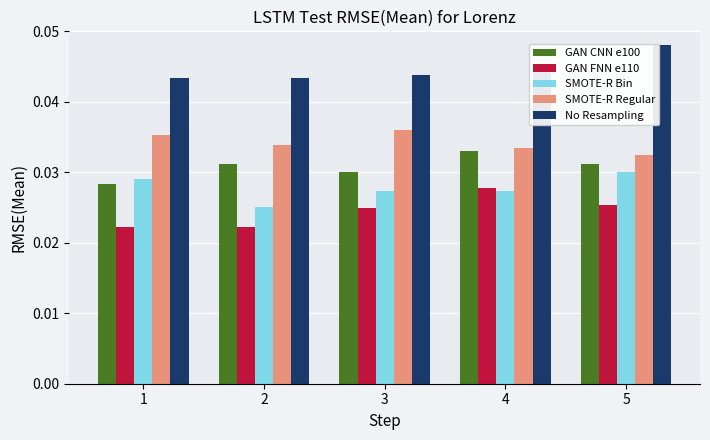

What is the sum of all SMOTE-R Bin values?

0.1